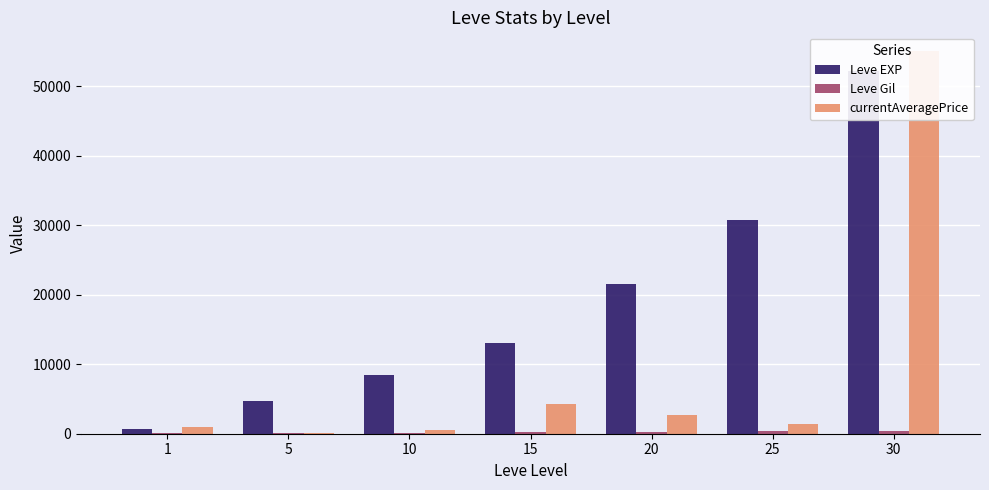

What is the sum of the Leve EXP values at 15 and 30?

65280